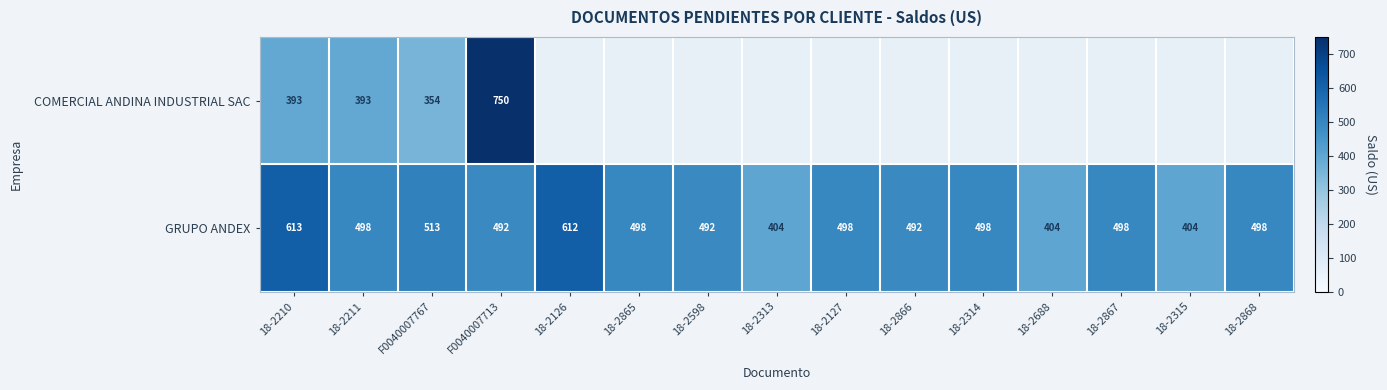

What is the spread (max minus min) of values at F0040007767?

159.0